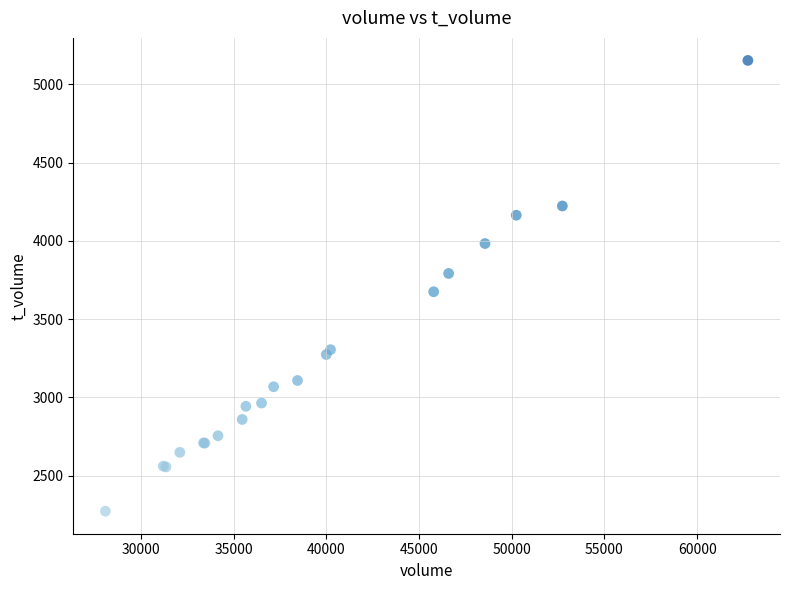

What Y value in the scatter plot is closest to 3713?

3675